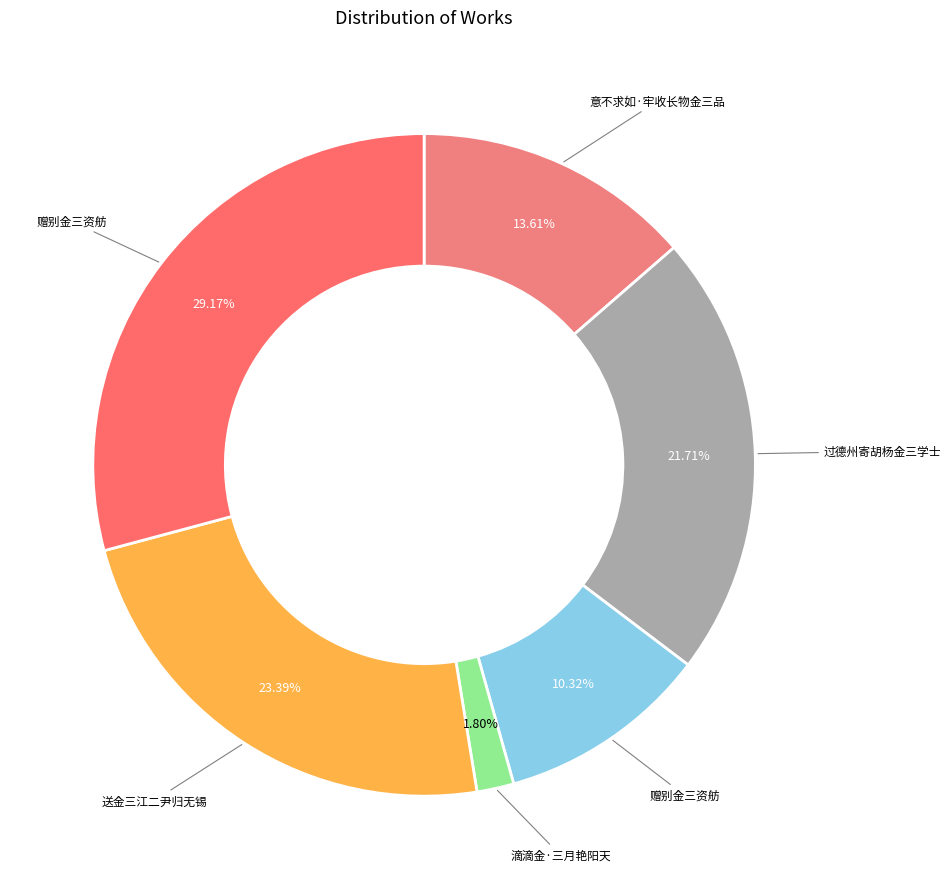

Which category has the biggest portion of the pie?

赠别金三资舫